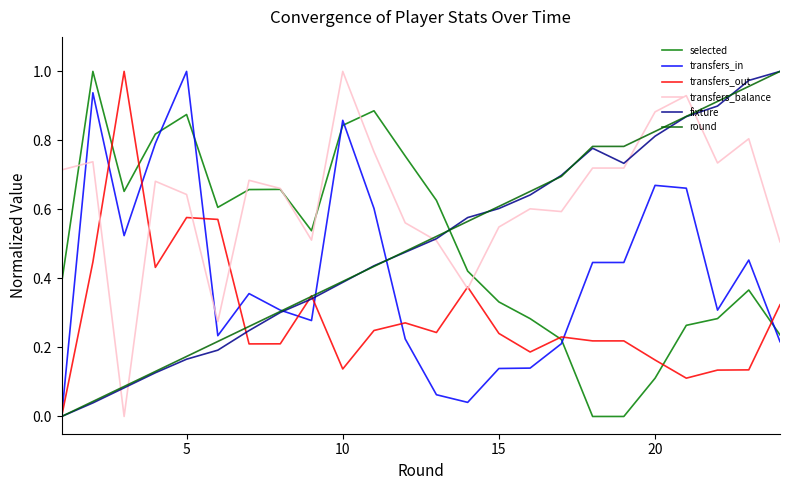

Count the number of data series in this chart.

6